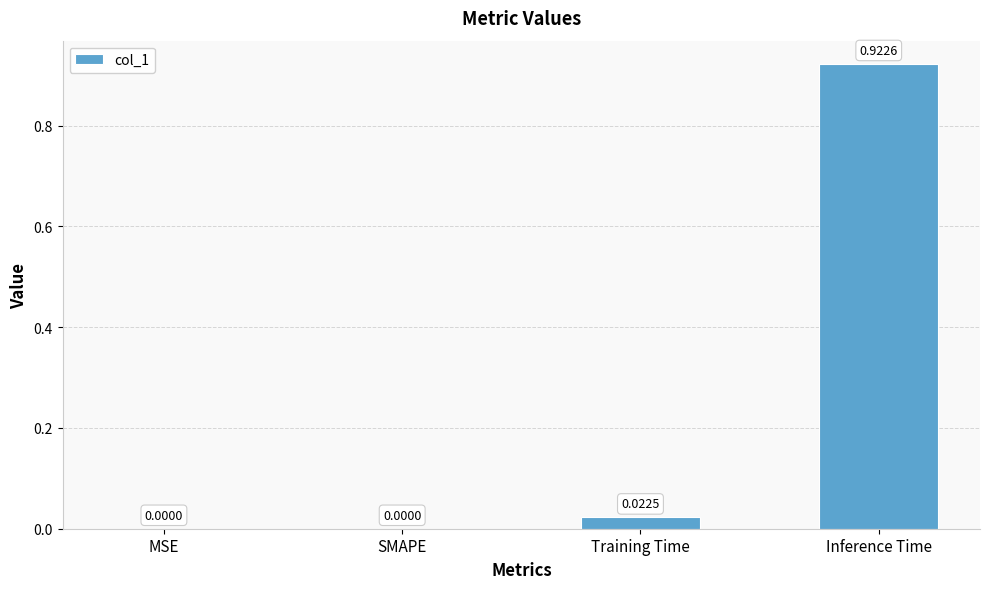

True or false: the data shows 0.0 at Training Time.

True